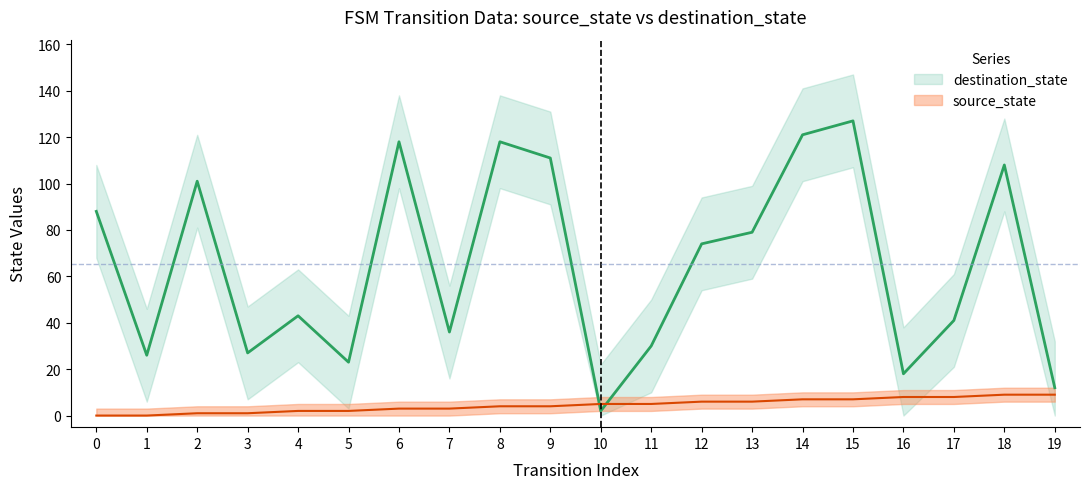

What is the value of the destination_state point at the 1st from the left?

88